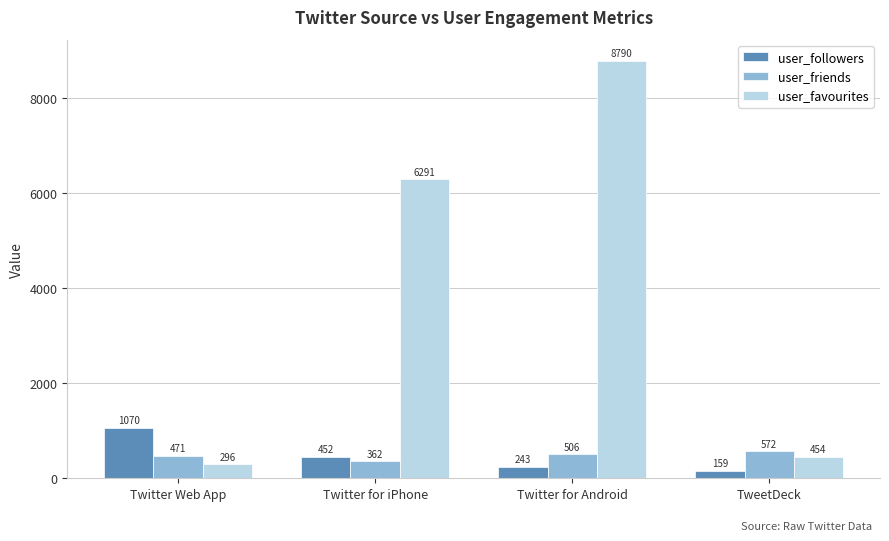

What is the total value across all series at Twitter for iPhone?

7105.3